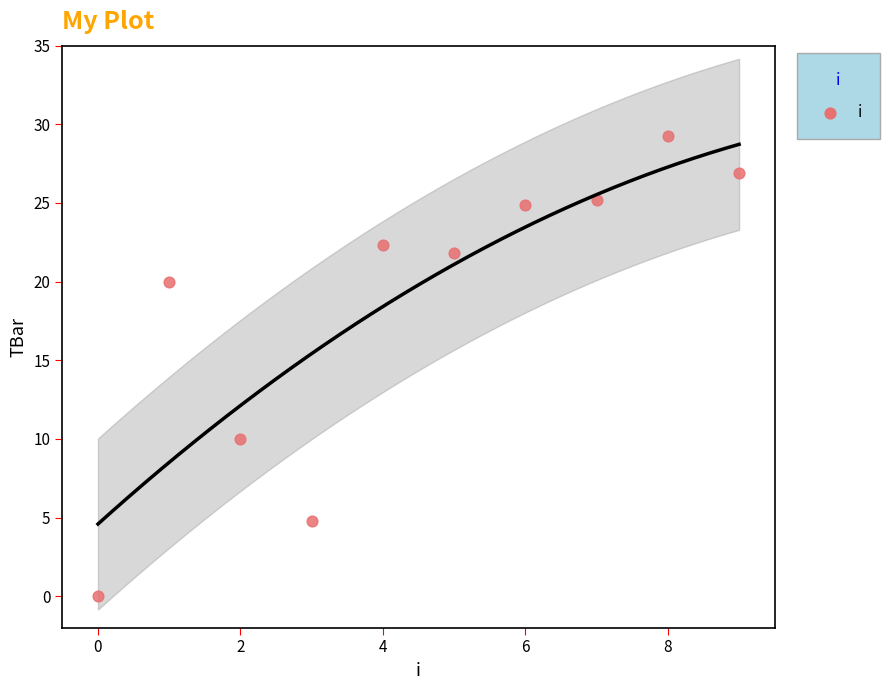

What is the range of Y values (max minus min)?

29.2